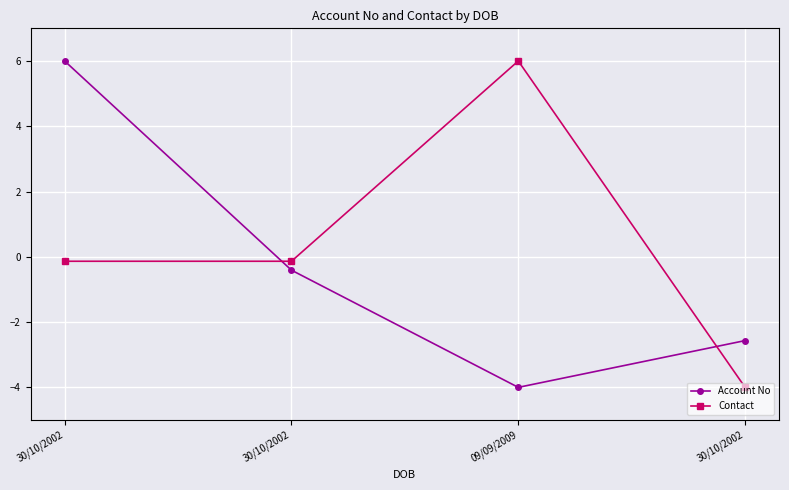

How many lines are shown in the chart?

2